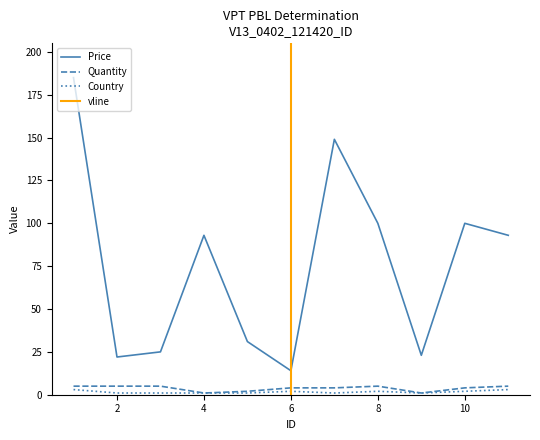

Reading left to right, list all the values displayed in this chart.

Price: 185	22	25	93	31	14	149	100	23	100	93
Quantity: 5	5	5	1	2	4	4	5	1	4	5
Country: 3	1	1	1	1	2	1	2	1	2	3